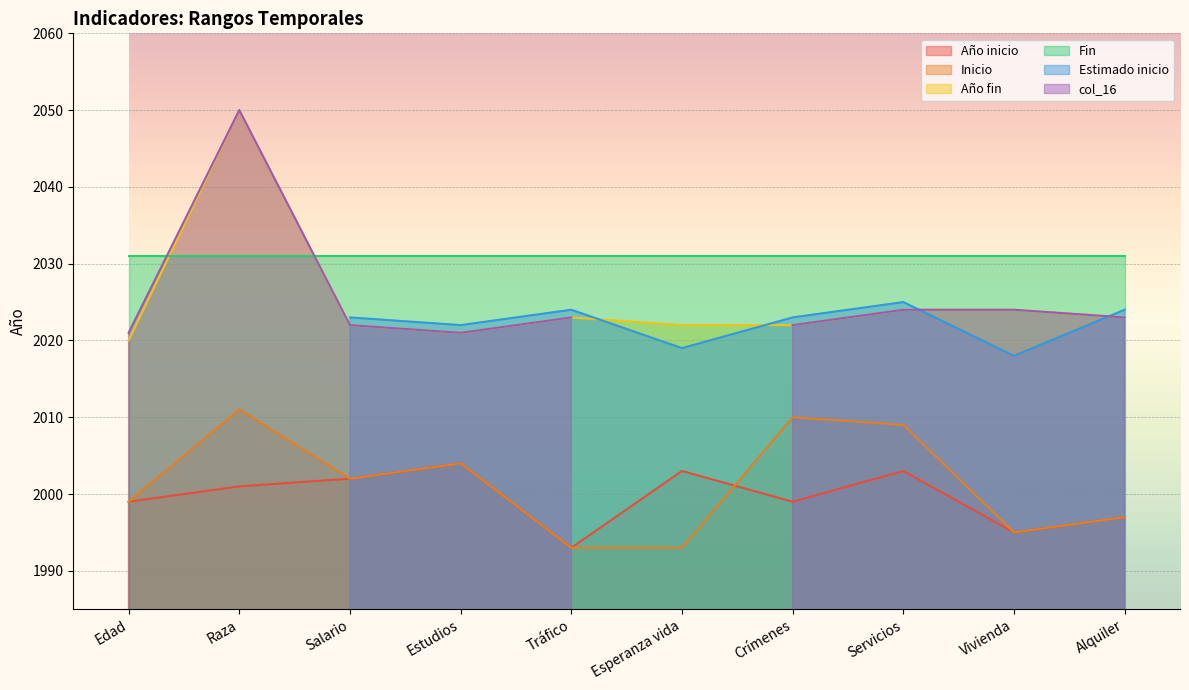

How many categories are shown in the chart?

10